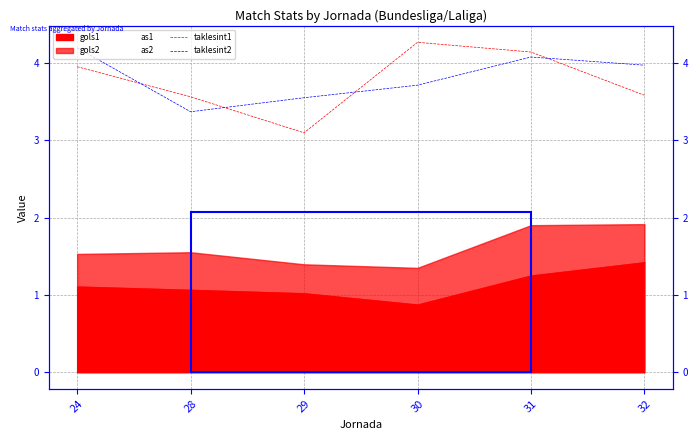

Which category has the lowest value in the taklesint1 series?

29